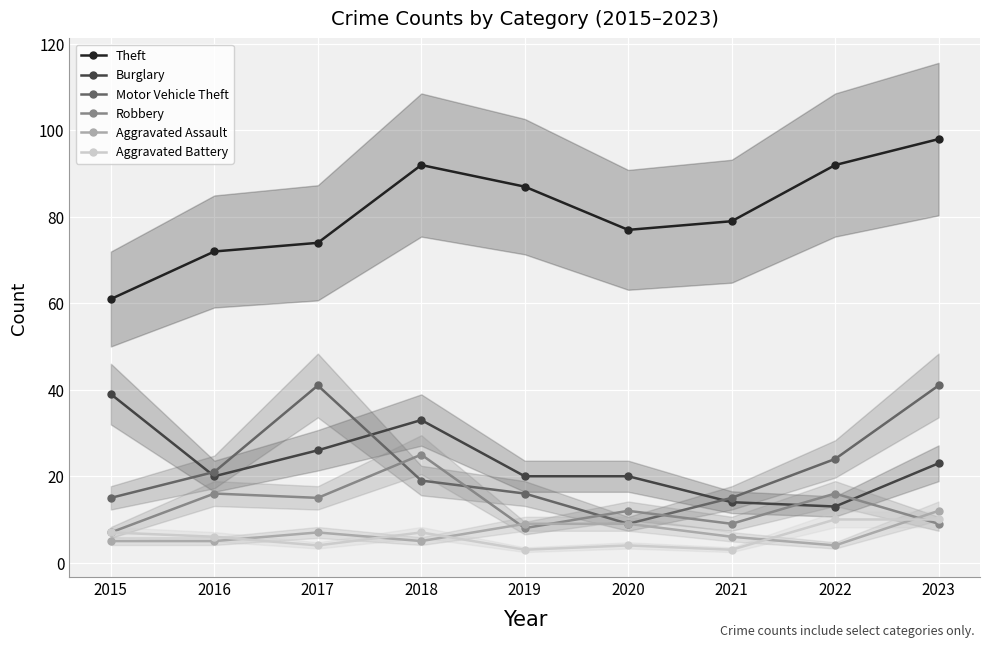

Reading left to right, extract all data points from this chart.

Theft: 2015=61	2016=72	2017=74	2018=92	2019=87	2020=77	2021=79	2022=92	2023=98
Burglary: 2015=39	2016=20	2017=26	2018=33	2019=20	2020=20	2021=14	2022=13	2023=23
Motor Vehicle Theft: 2015=15	2016=21	2017=41	2018=19	2019=16	2020=9	2021=15	2022=24	2023=41
Robbery: 2015=7	2016=16	2017=15	2018=25	2019=8	2020=12	2021=9	2022=16	2023=9
Aggravated Assault: 2015=5	2016=5	2017=7	2018=5	2019=9	2020=9	2021=6	2022=4	2023=12
Aggravated Battery: 2015=7	2016=6	2017=4	2018=7	2019=3	2020=4	2021=3	2022=10	2023=10